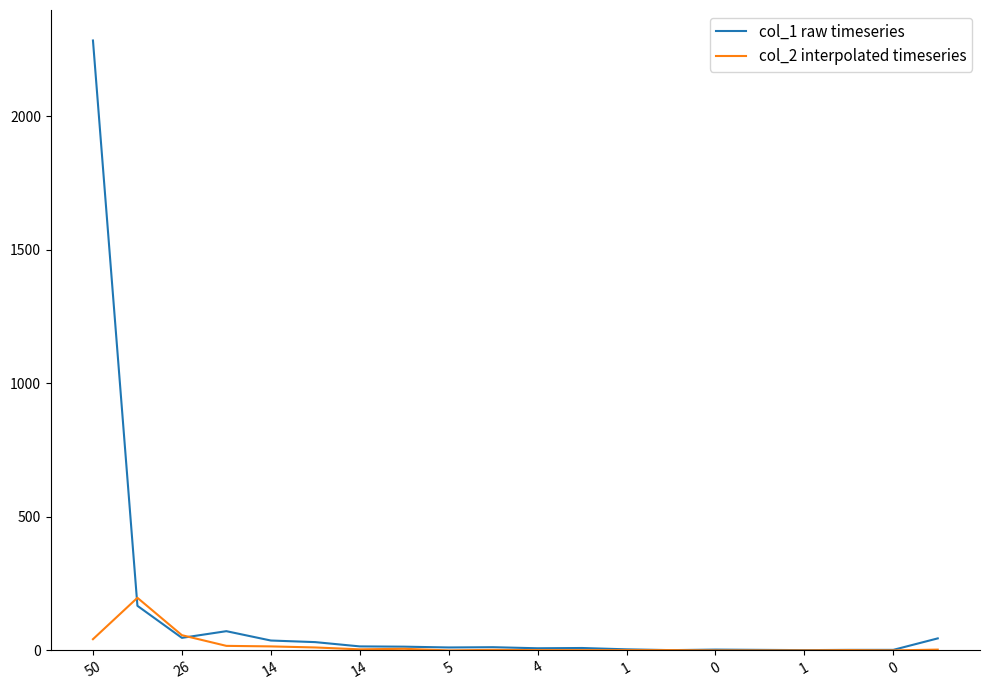

What is the greatest value displayed?

2284